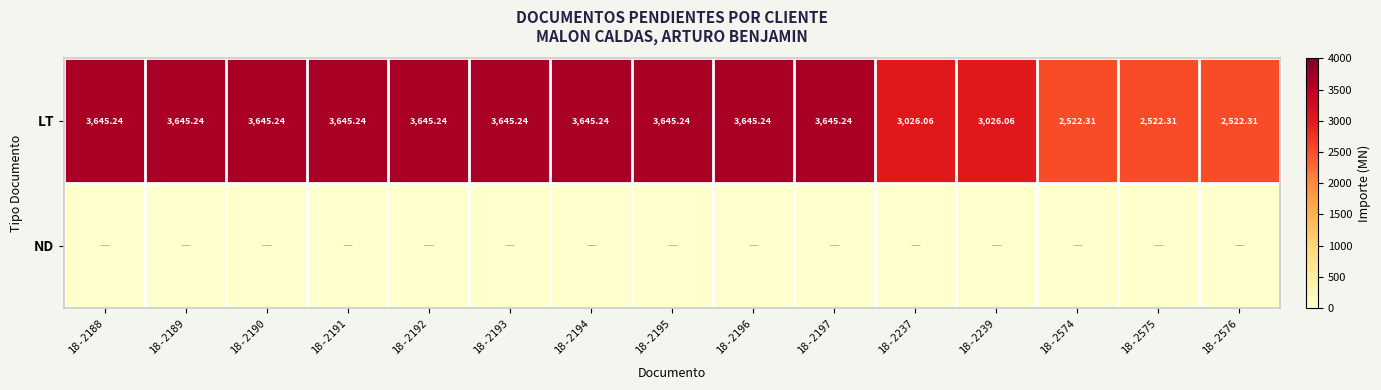

At 18-2195, list the series in order from largest to smallest.

LT, ND